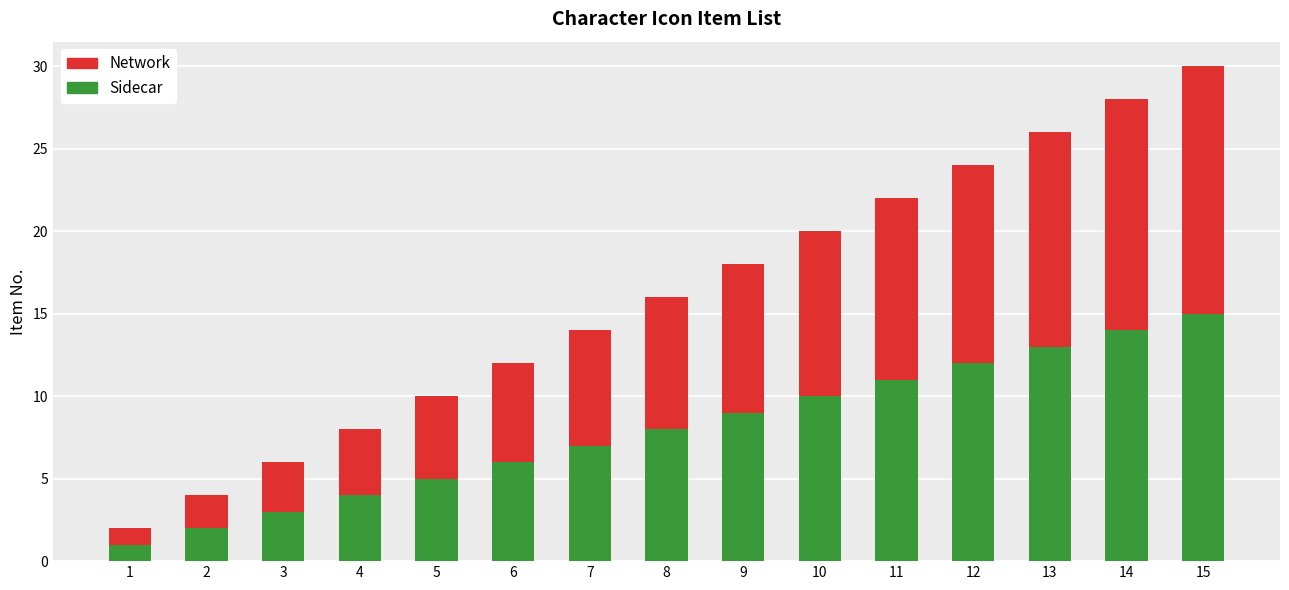

At which label does Sidecar reach its peak?

15